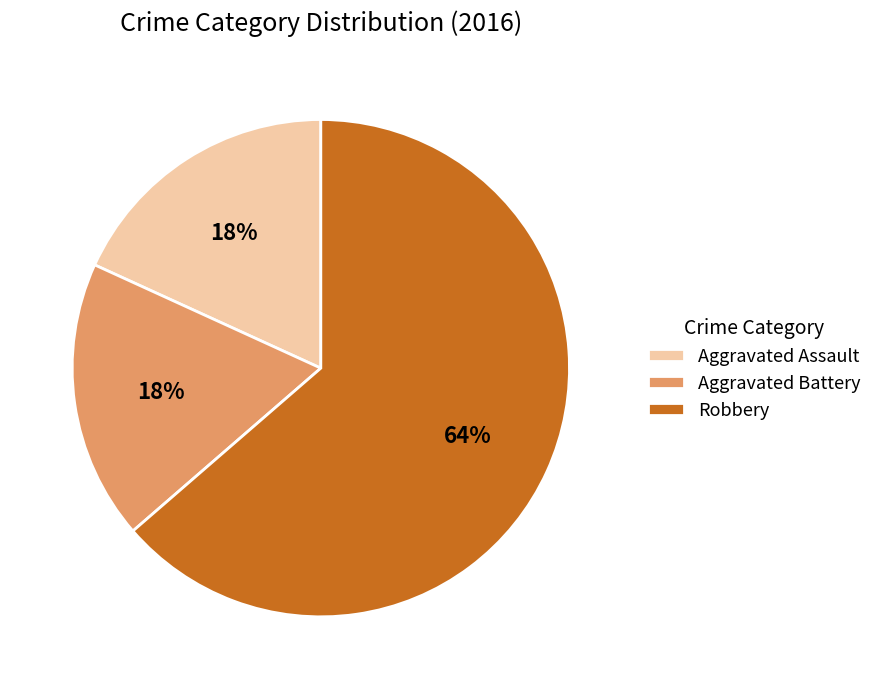

Is Aggravated Battery the majority of the pie?

No